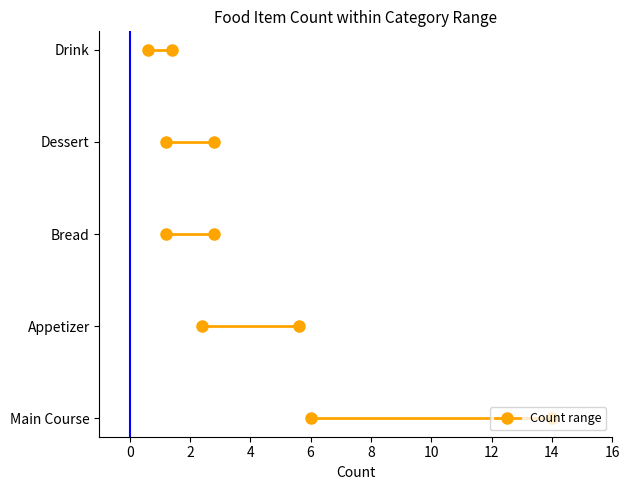

The value at Appetizer is 5. True or false?

False